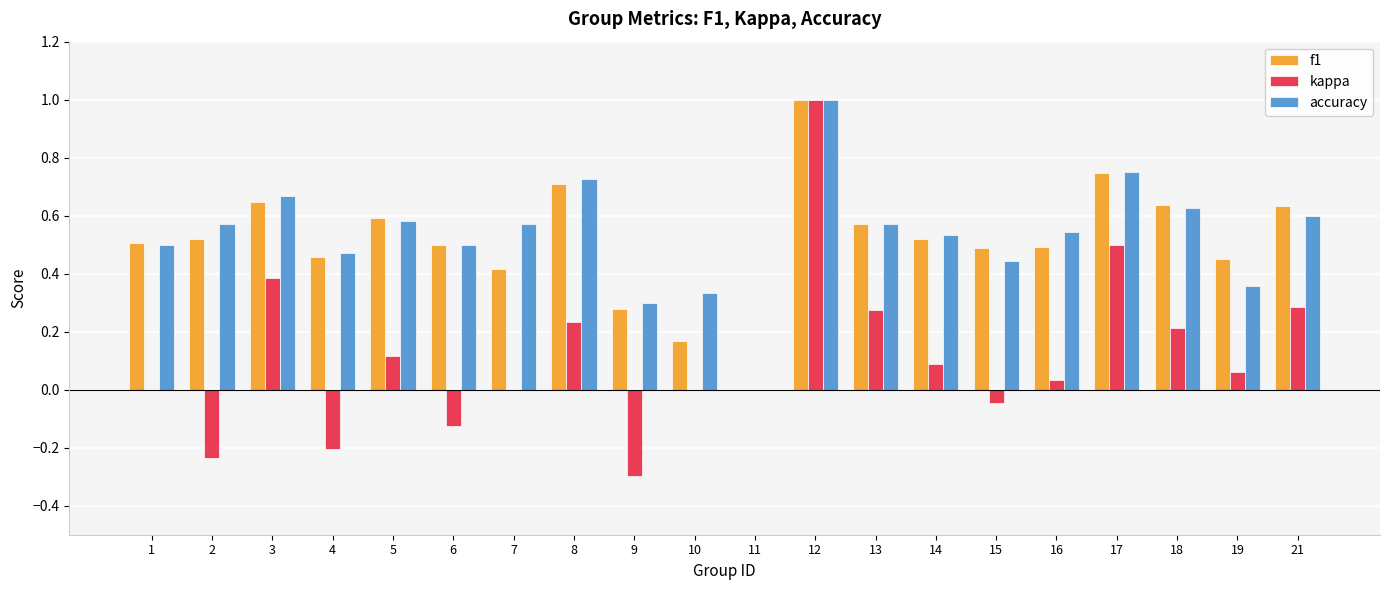

What is the maximum value for accuracy?

1.0